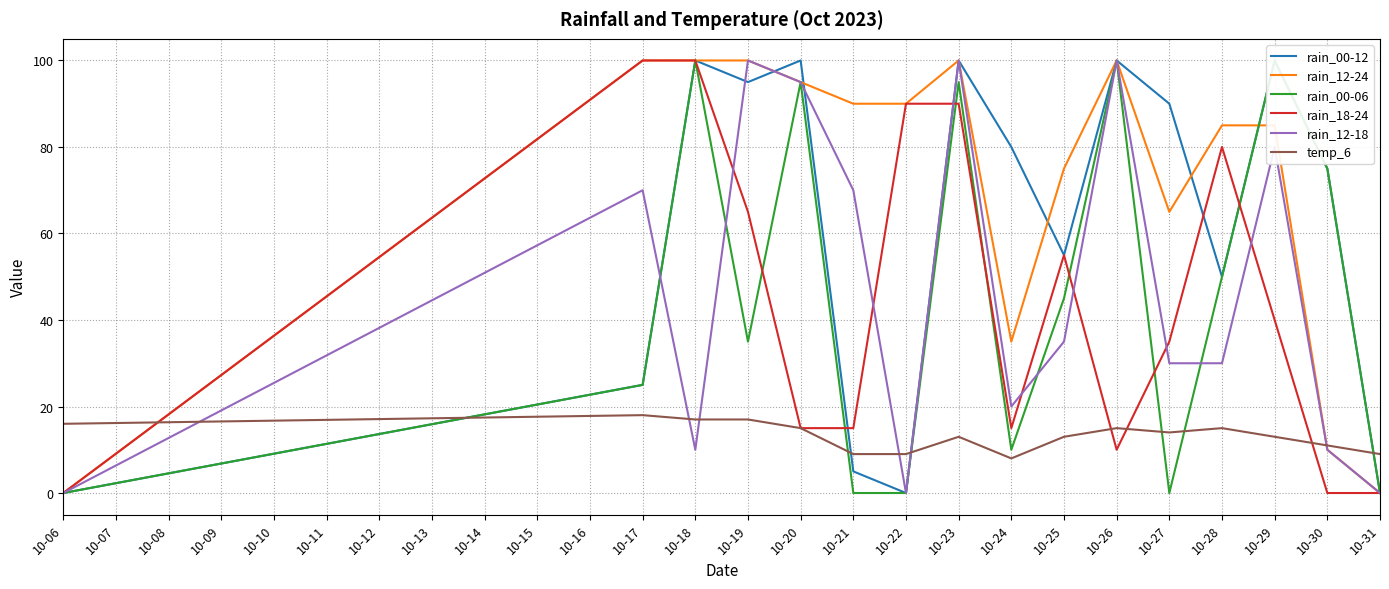

Is the value of rain_18-24 at 10-19 greater than the value of rain_12-18 at 10-20?

No